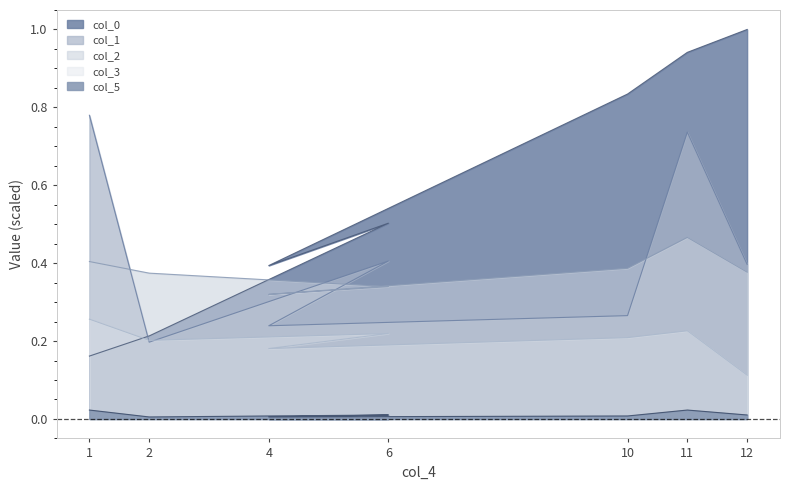

What is the label of the 7th point from the right?

1